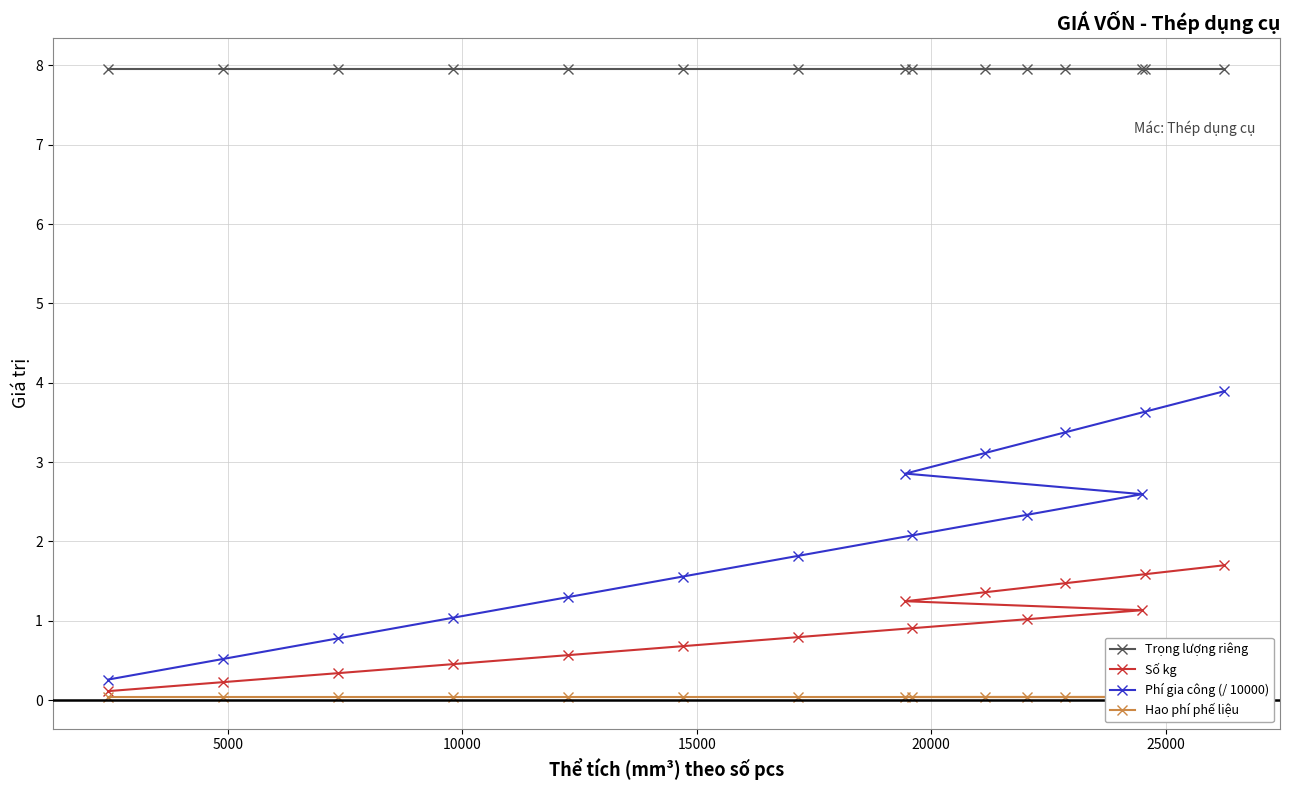

What is the difference between the maximum and minimum values in the Số kg series?

1.6